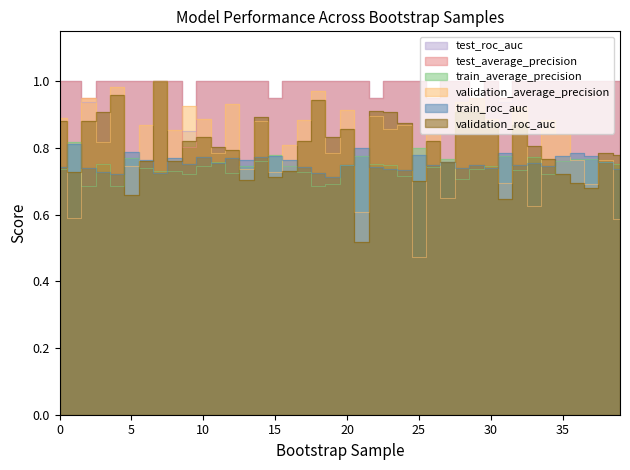

What are all the series names shown in the legend?

train_average_precision, validation_average_precision, train_roc_auc, validation_roc_auc, test_average_precision, test_roc_auc